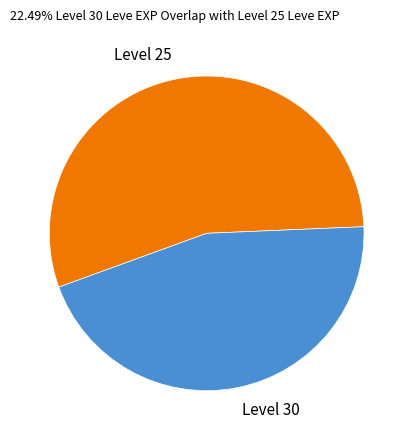

Combined, do Level 30 and Level 25 account for over 50%?

Yes